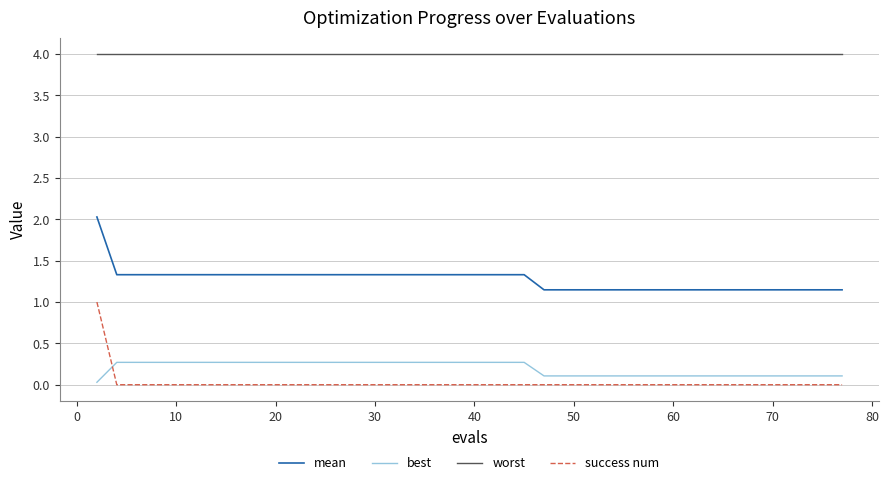

Which series has the widest spread of values?

success num